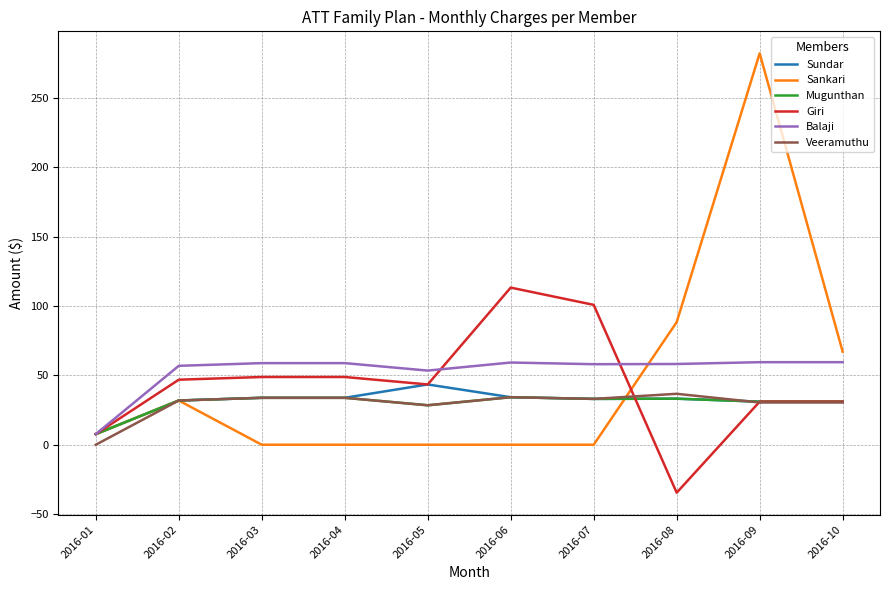

Which series has the widest spread of values?

Sankari